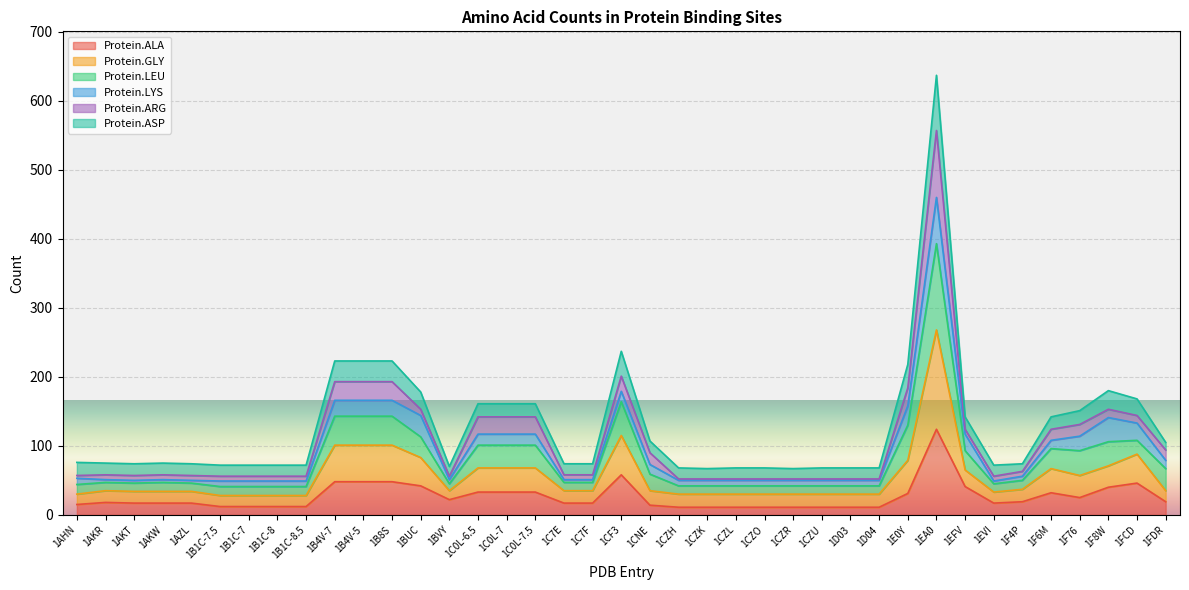

Which category has the lowest value across all series?

1CZH